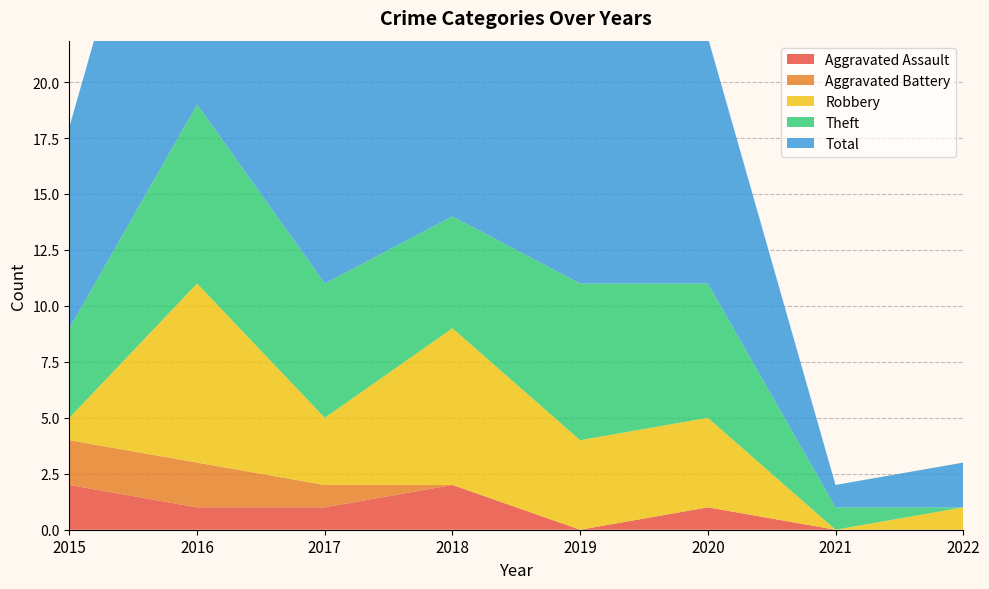

Reading right to left, list all the values displayed in this chart.

Aggravated Assault: 2022=0	2021=0	2020=1	2019=0	2018=2	2017=1	2016=1	2015=2
Aggravated Battery: 2022=0	2021=0	2020=0	2019=0	2018=0	2017=1	2016=2	2015=2
Robbery: 2022=1	2021=0	2020=4	2019=4	2018=7	2017=3	2016=8	2015=1
Theft: 2022=0	2021=1	2020=6	2019=7	2018=5	2017=6	2016=8	2015=4
Total: 2022=2	2021=1	2020=11	2019=11	2018=14	2017=11	2016=19	2015=9